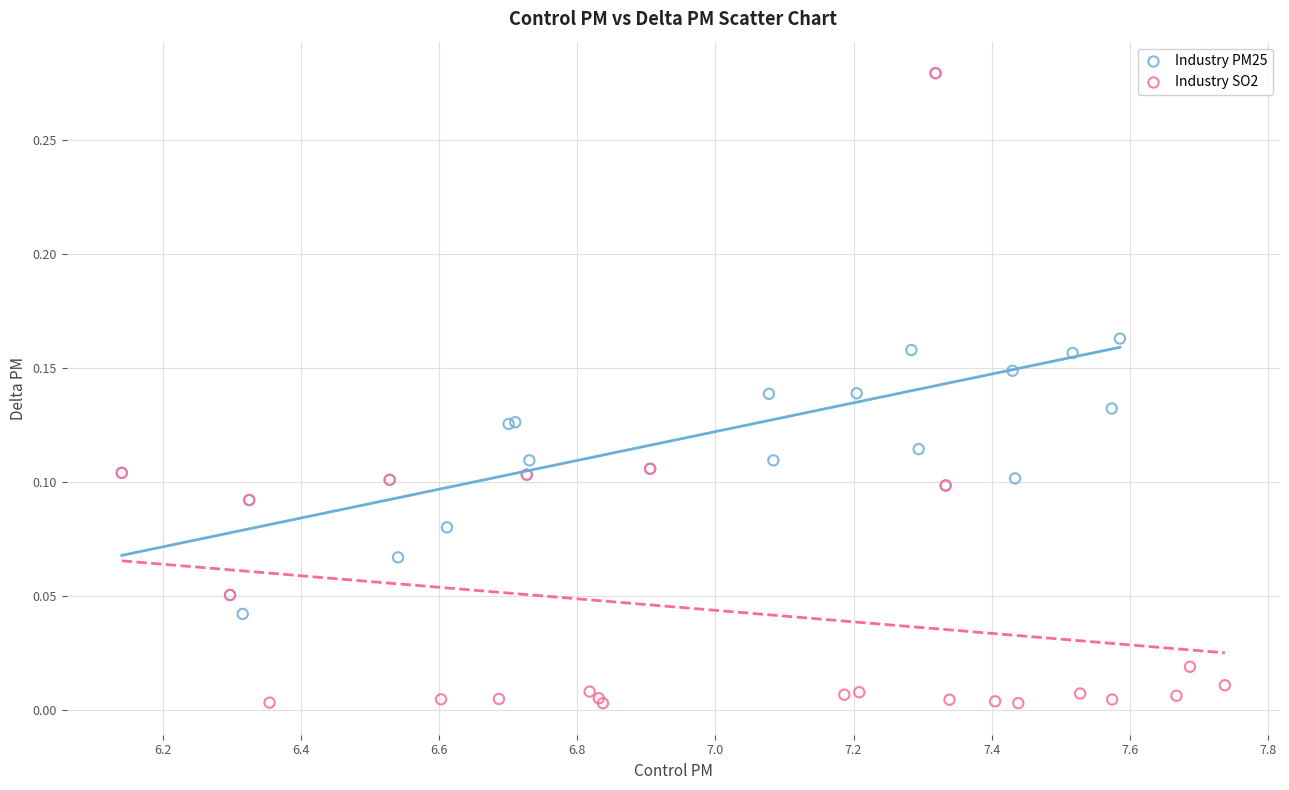

Which series contains the lowest Y value?

Industry SO2